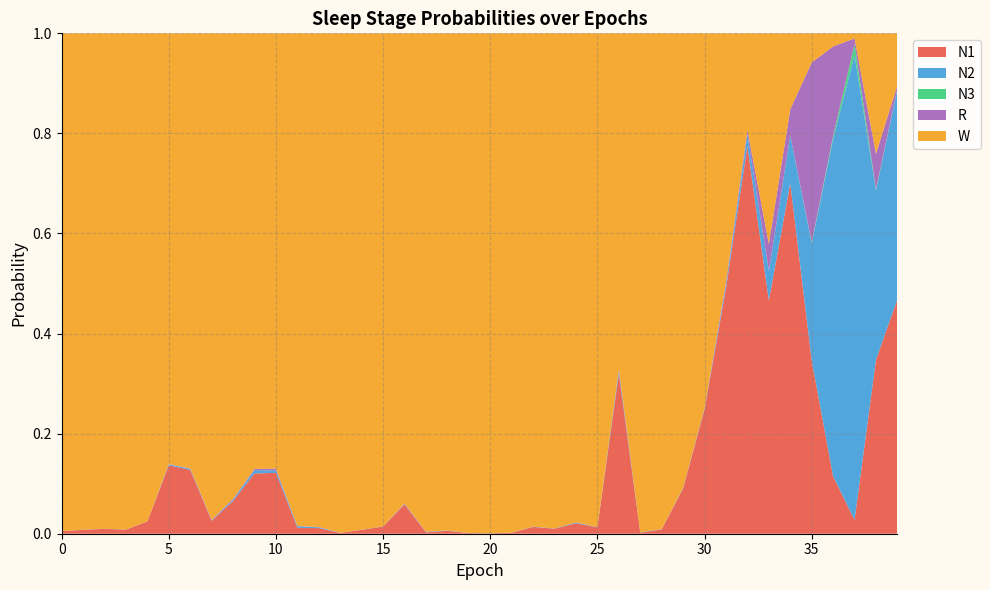

Reading right to left, list all the values displayed in this chart.

N1: 0.5	0.3	0.0	0.1	0.3	0.7	0.5	0.8	0.5	0.2	0.1	0.0	0.0	0.3	0.0	0.0	0.0	0.0	0.0	0.0	0.0	0.0	0.0	0.1	0.0	0.0	0.0	0.0	0.0	0.1	0.1	0.1	0.0	0.1	0.1	0.0	0.0	0.0	0.0	0.0
N2: 0.4	0.3	0.9	0.7	0.2	0.1	0.1	0.0	0.0	0.0	0.0	0.0	0.0	0.0	0.0	0.0	0.0	0.0	0.0	0.0	0.0	0.0	0.0	0.0	0.0	0.0	0.0	0.0	0.0	0.0	0.0	0.0	0.0	0.0	0.0	0.0	0.0	0.0	0.0	0.0
N3: 0.0	0.0	0.0	0.0	0.0	0.0	0.0	0.0	0.0	0.0	0.0	0.0	0.0	0.0	0.0	0.0	0.0	0.0	0.0	0.0	0.0	0.0	0.0	0.0	0.0	0.0	0.0	0.0	0.0	0.0	0.0	0.0	0.0	0.0	0.0	0.0	0.0	0.0	0.0	0.0
R: 0.0	0.1	0.0	0.2	0.4	0.1	0.1	0.0	0.0	0.0	0.0	0.0	0.0	0.0	0.0	0.0	0.0	0.0	0.0	0.0	0.0	0.0	0.0	0.0	0.0	0.0	0.0	0.0	0.0	0.0	0.0	0.0	0.0	0.0	0.0	0.0	0.0	0.0	0.0	0.0
W: 0.1	0.2	0.0	0.0	0.1	0.2	0.4	0.2	0.5	0.7	0.9	1.0	1.0	0.7	1.0	1.0	1.0	1.0	1.0	1.0	1.0	1.0	1.0	0.9	1.0	1.0	1.0	1.0	1.0	0.9	0.9	0.9	1.0	0.9	0.9	1.0	1.0	1.0	1.0	1.0